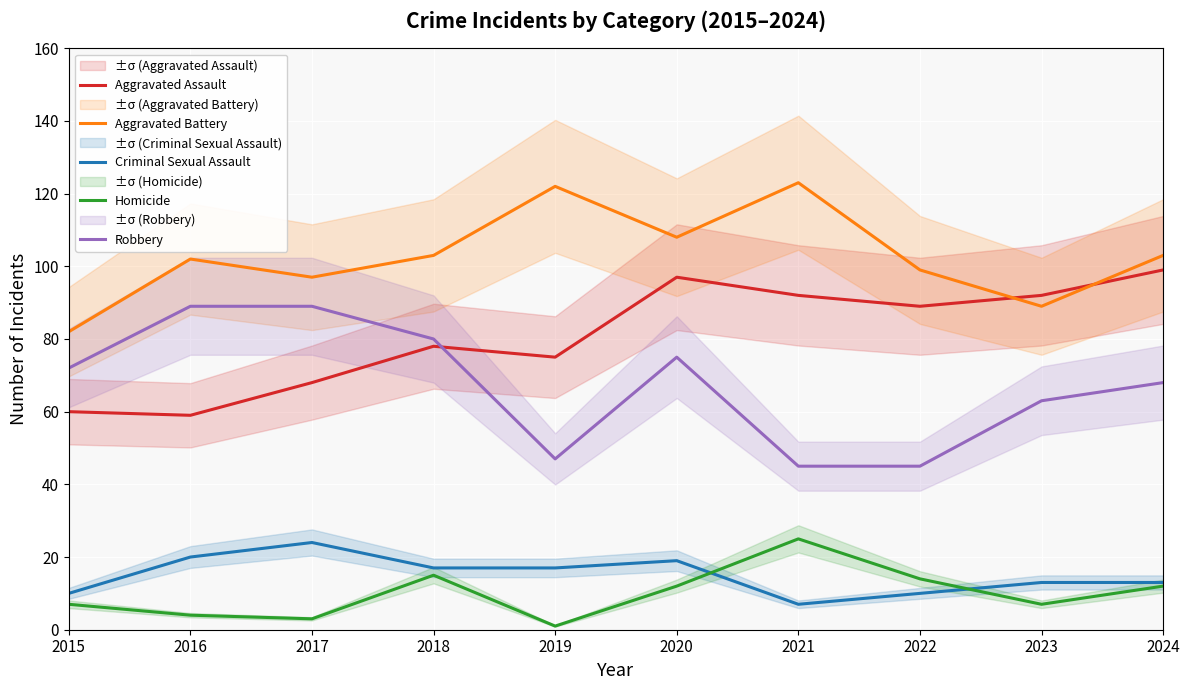

Which category has the lowest value in the Aggravated Assault series?

2016